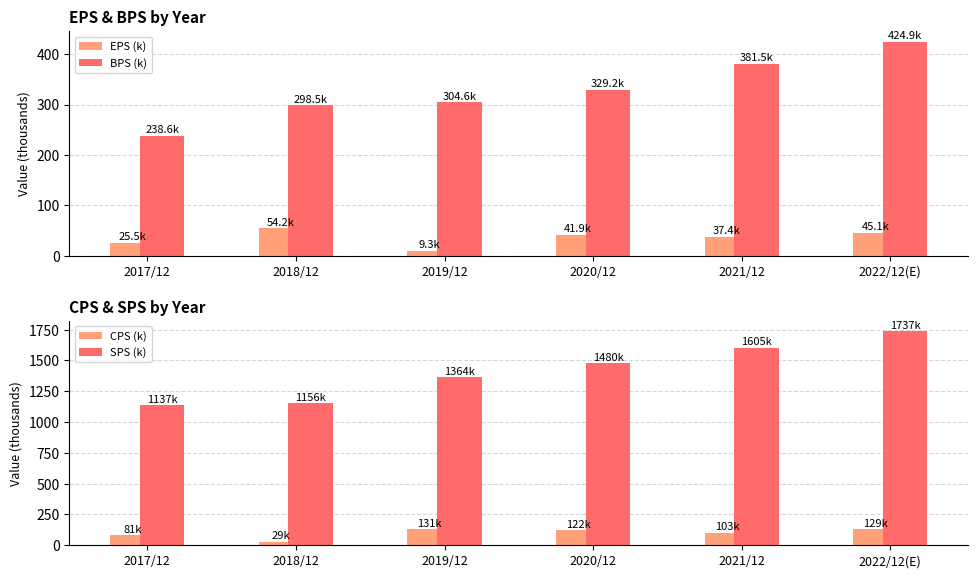

The value of BPS (k) at 2018/12 is 503.7. True or false?

False